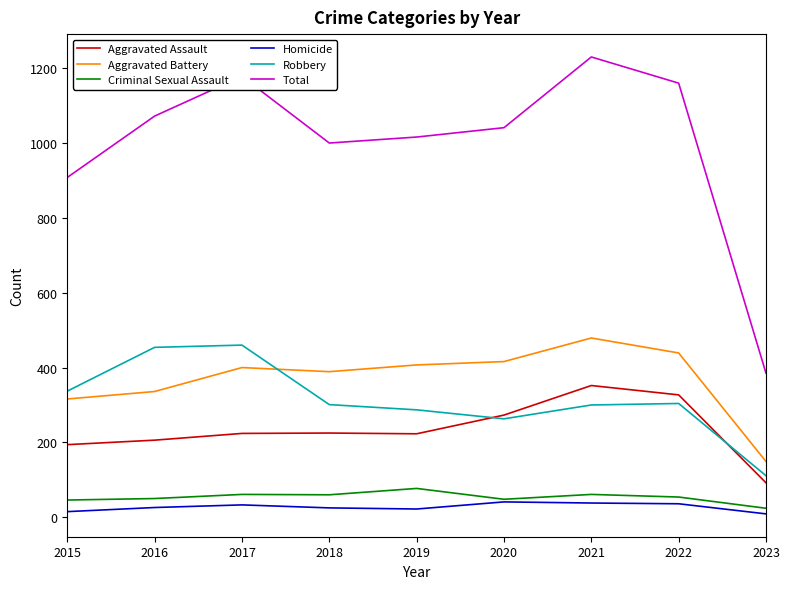

What are all the series names shown in the legend?

Aggravated Assault, Aggravated Battery, Criminal Sexual Assault, Homicide, Robbery, Total